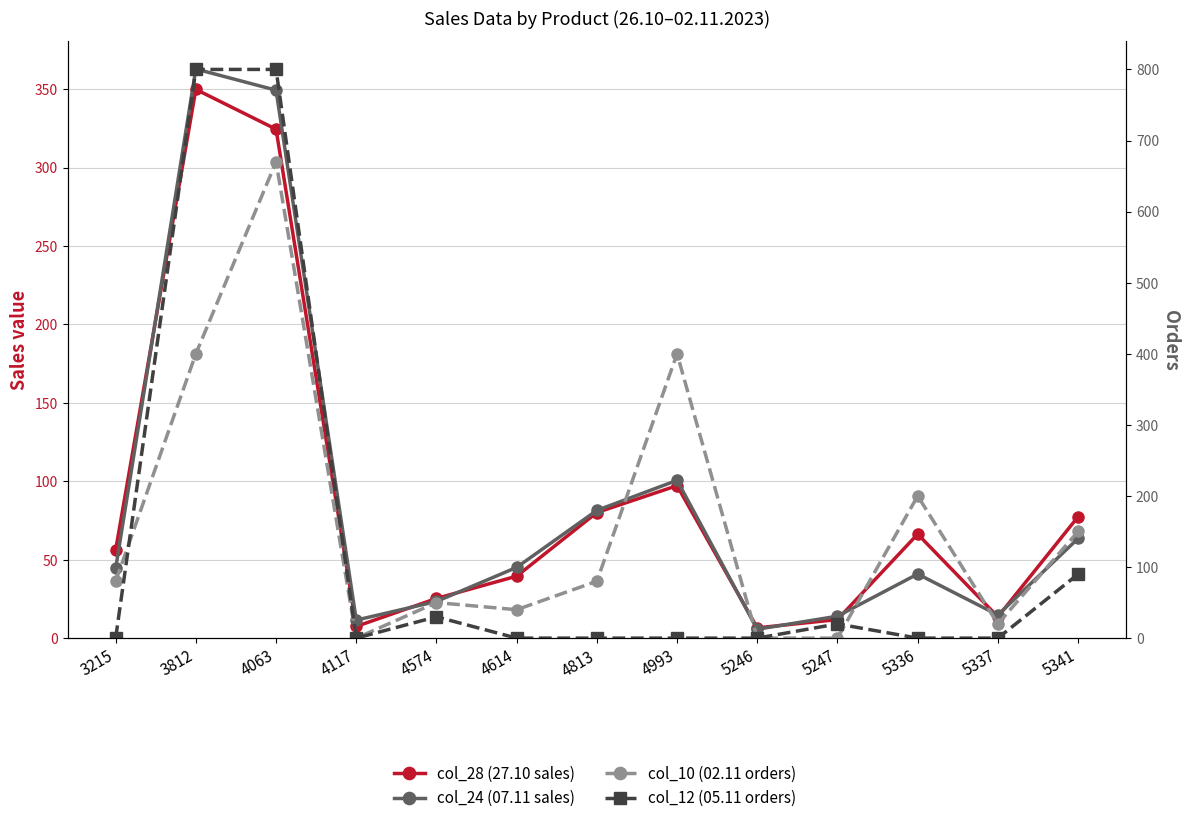

The col_10 (02.11 orders) series shows 50.0 at 4574. True or false?

True